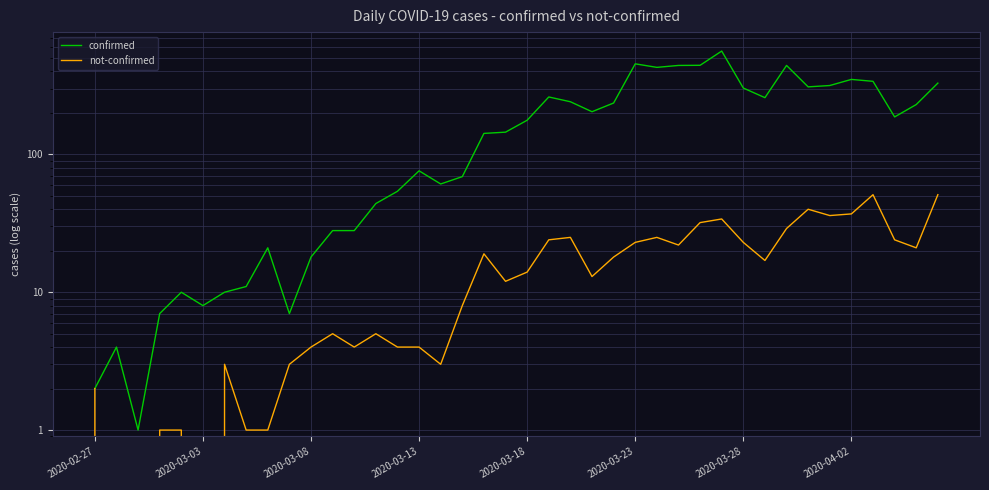

Which category has the lowest value in the not-confirmed series?

2020-03-03